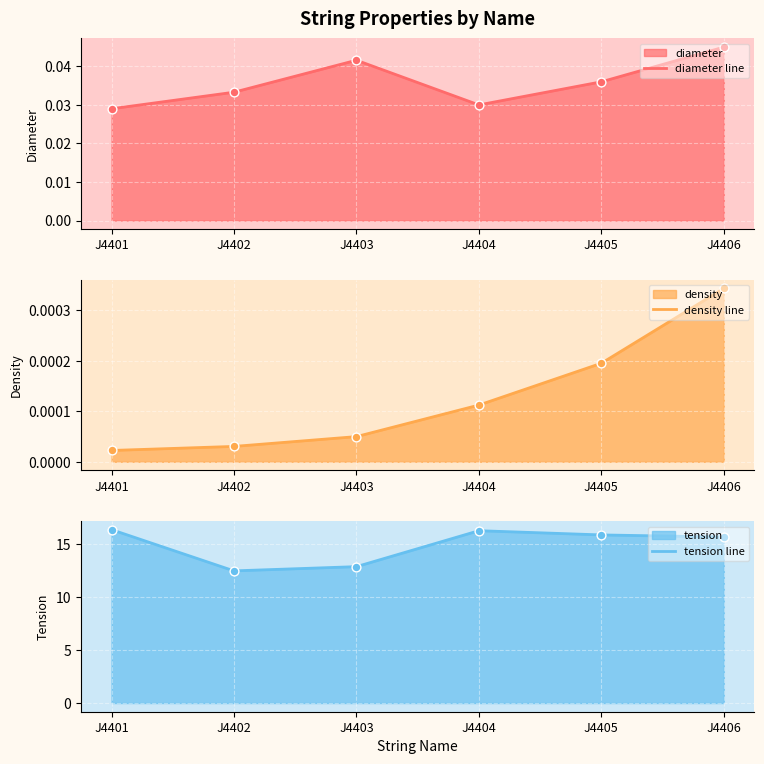

At how many categories does at least one series exceed 2?

6